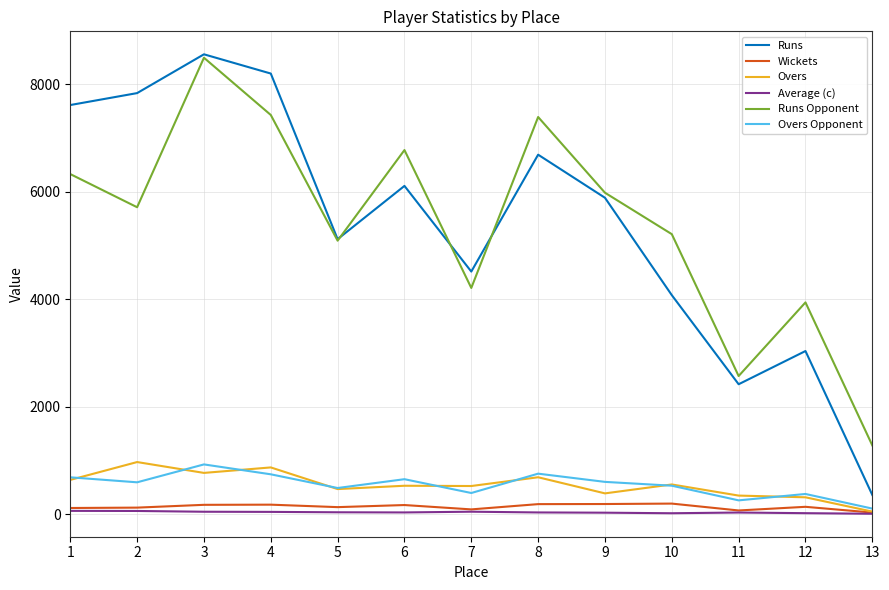

True or false: Runs and Average (c) cross at least once.

False